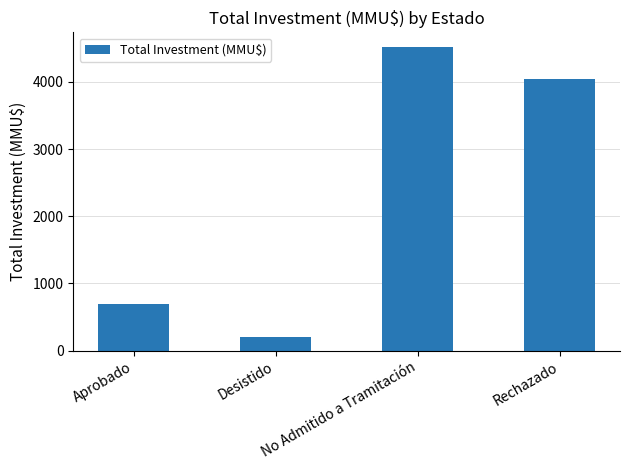

Where does the data first go above 4044?

No Admitido a Tramitación